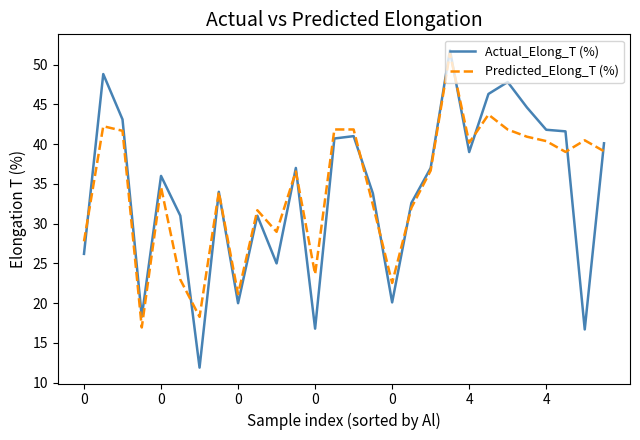

What is the minimum value shown in the chart?

11.9